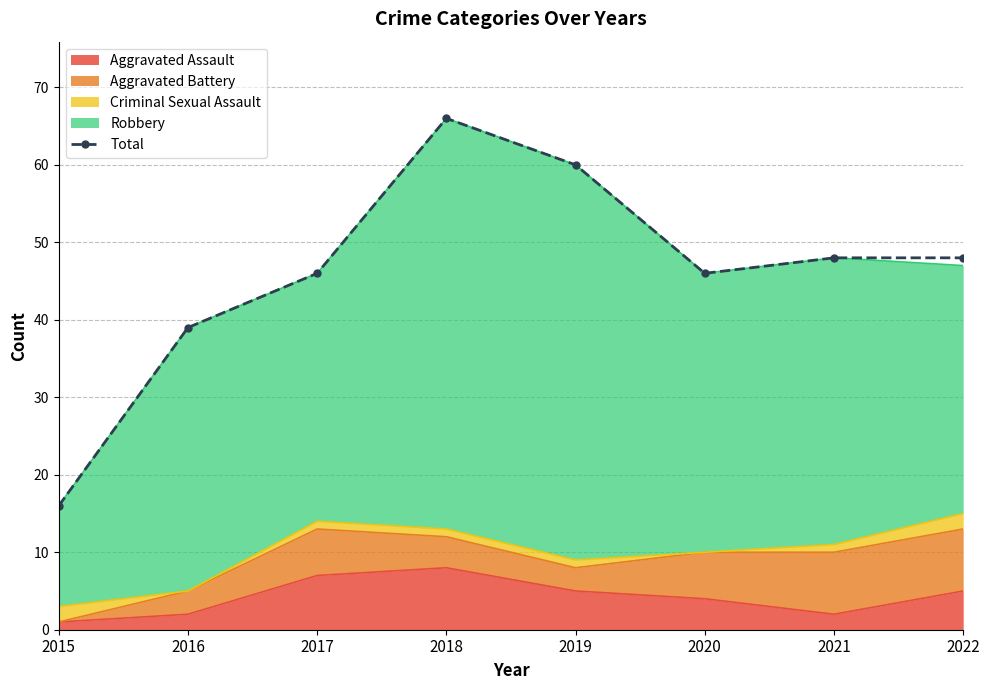

Approximately how many times larger is the value at 2018 compared to 2019?

1.1